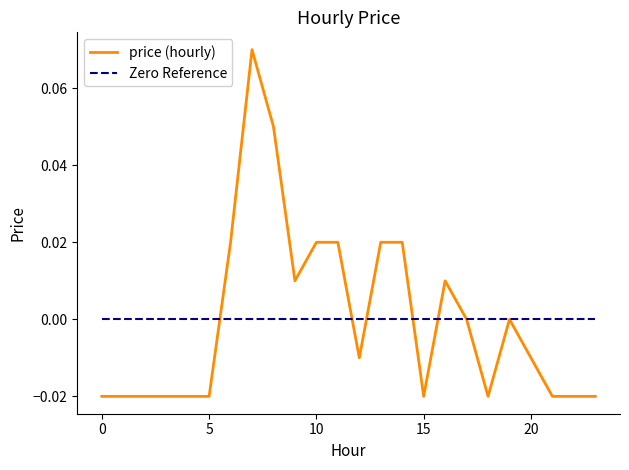

How many negative values are there?

13